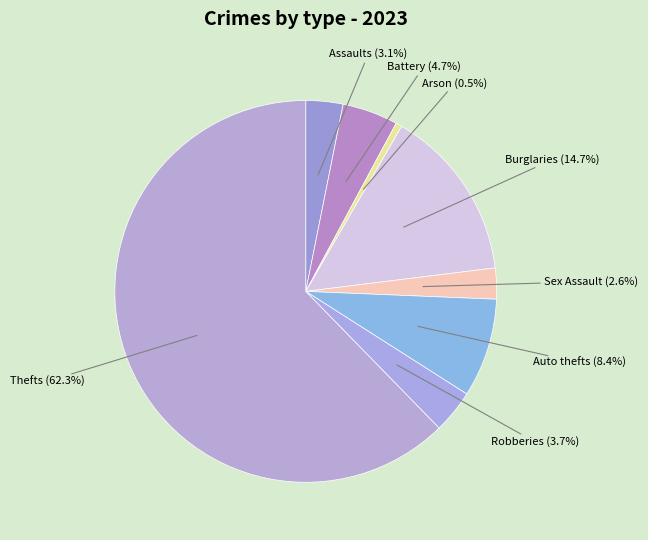

How many segments does this pie chart have?

8